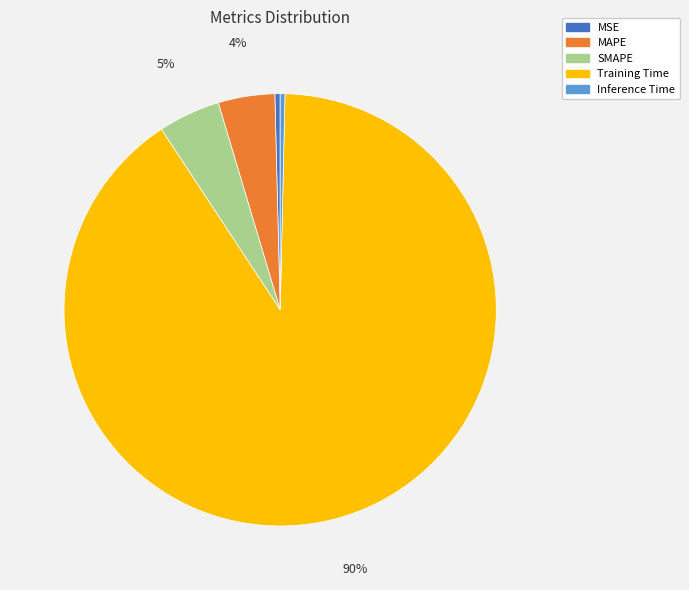

Does MSE account for over 50% of the chart?

No